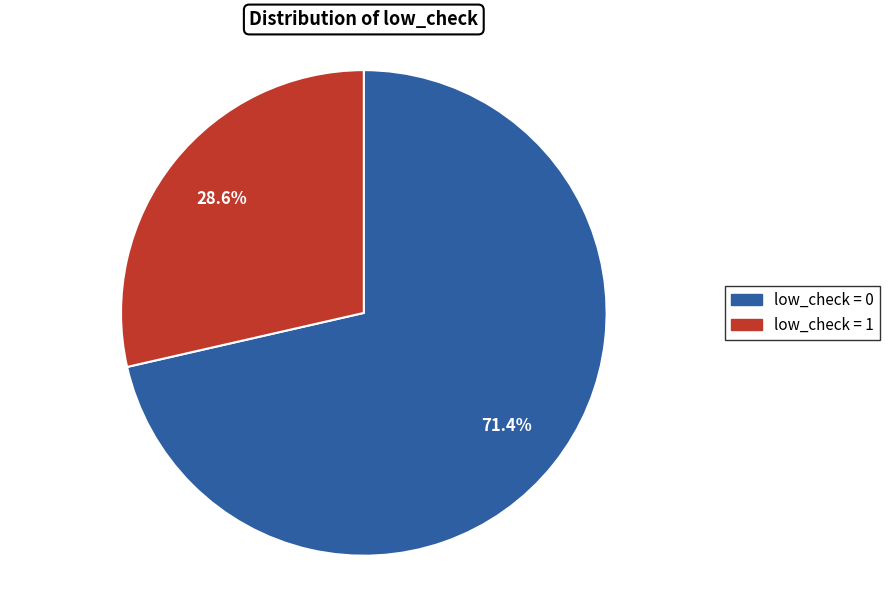

Is there a majority slice in this chart?

Yes